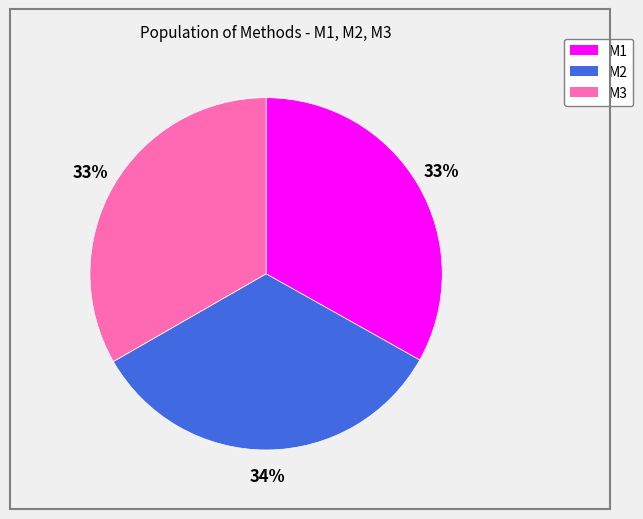

Count the number of slices in the pie.

3